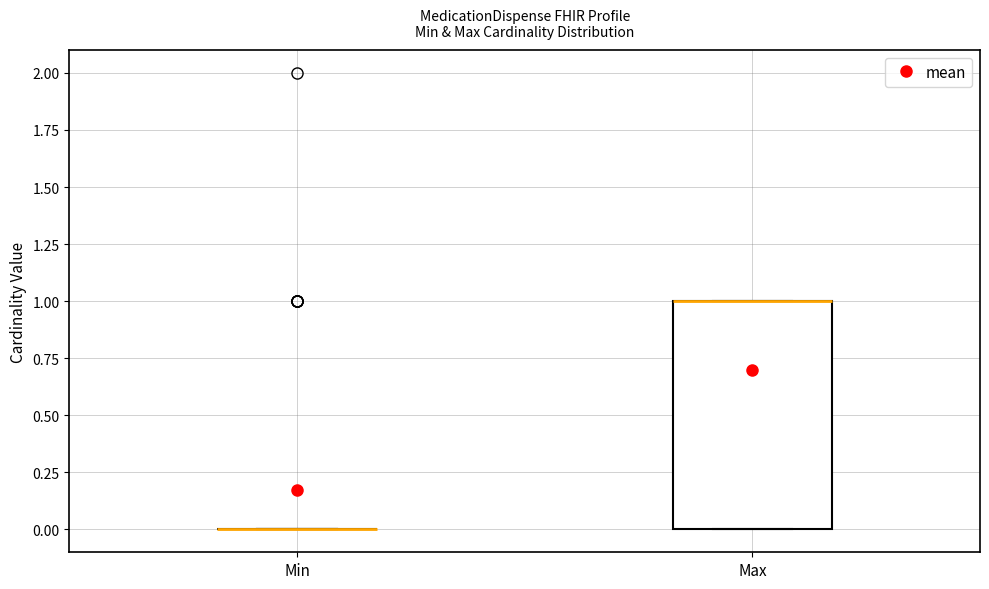

Which box is the tallest, from its lower edge to its upper edge?

Max